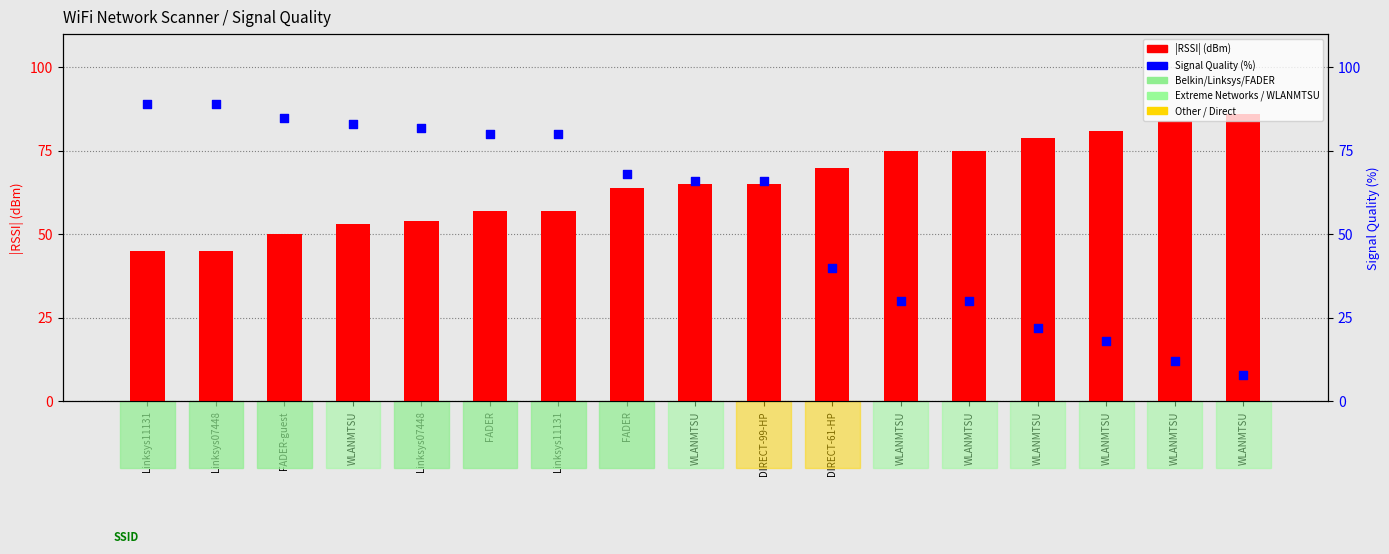

Which series has the largest total across all categories?

RSSI (abs)